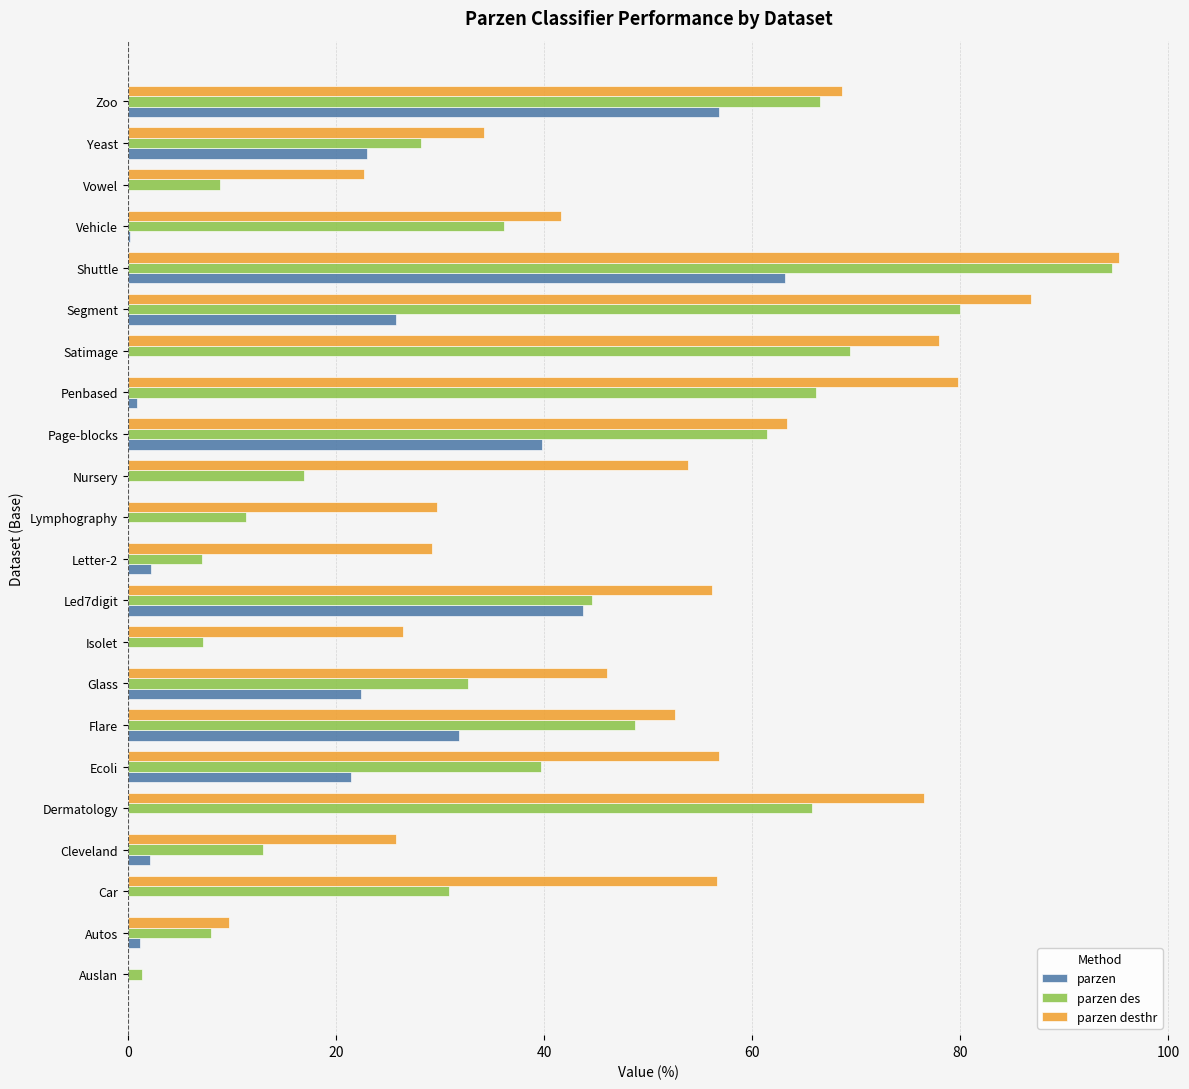

What value does the parzen series have at Zoo?

56.8